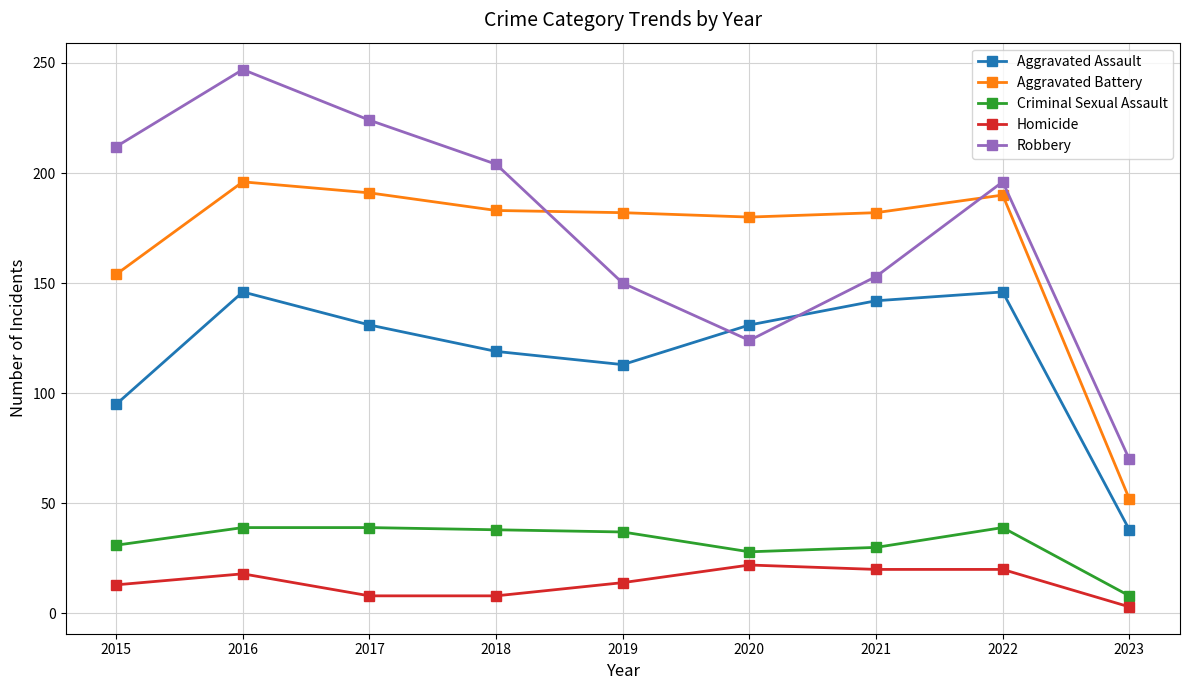

List the series in order of their peak value, highest first.

Robbery, Aggravated Battery, Aggravated Assault, Criminal Sexual Assault, Homicide